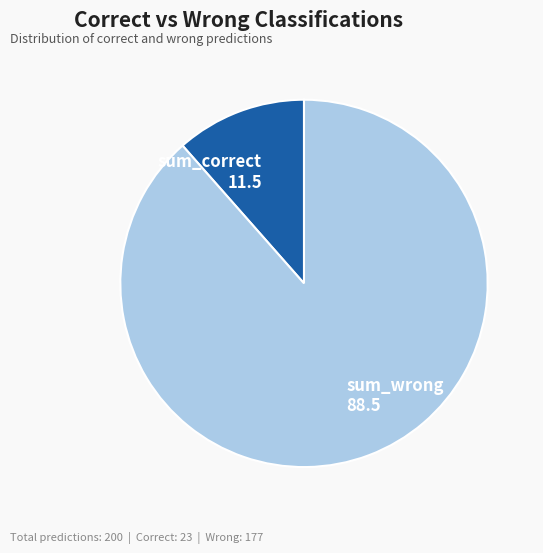

Count the number of slices in the pie.

2